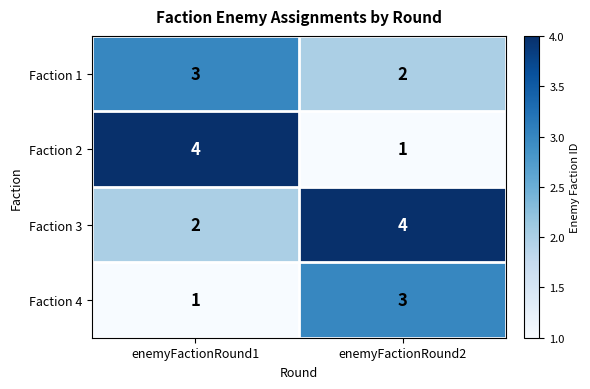

What value does the Faction 2 series have at enemyFactionRound1?

4